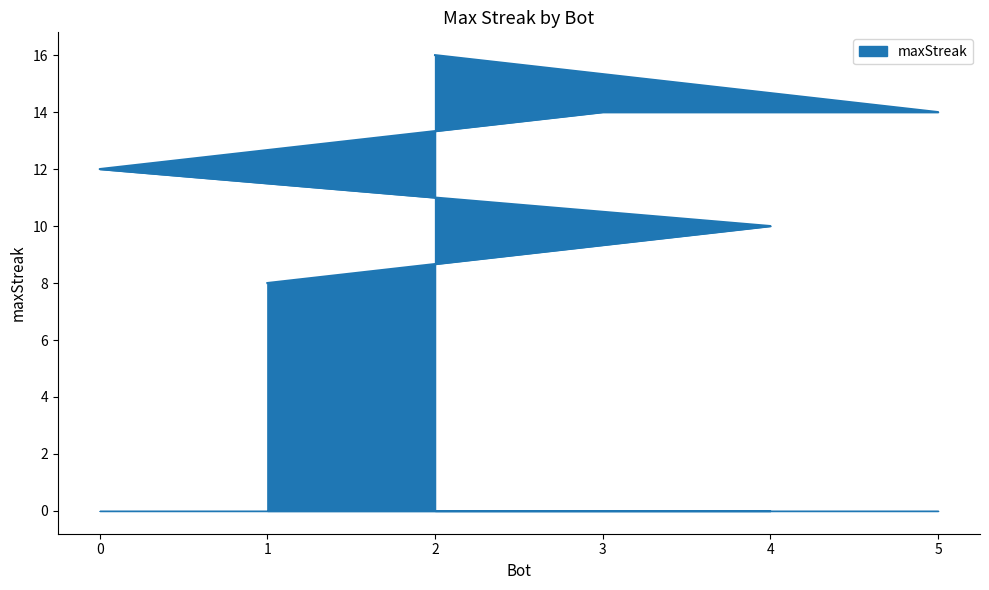

Which label corresponds to the smallest value in the chart?

1